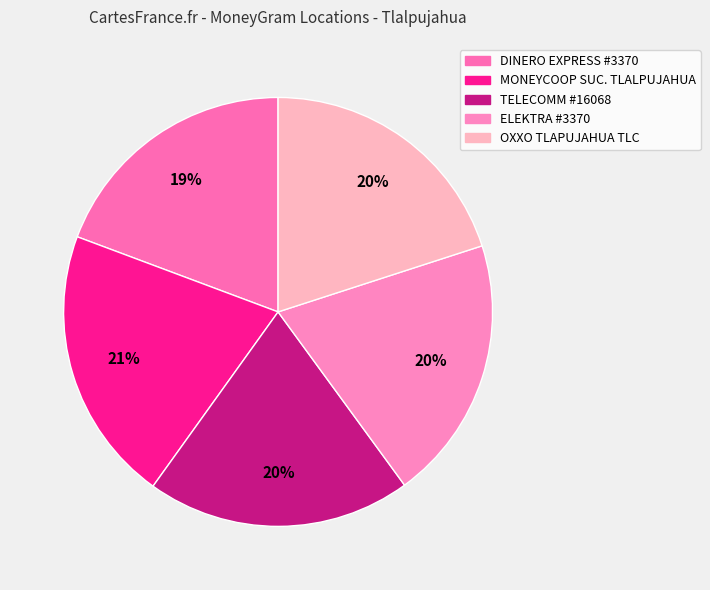

What percentage is the ELEKTRA #3370 slice, to the nearest percent?

20%